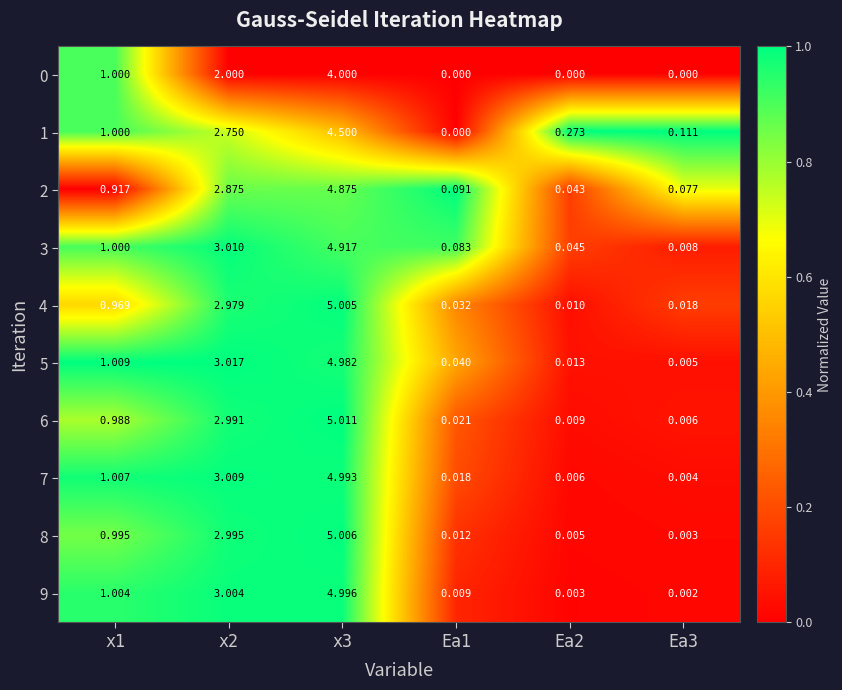

Is the value of 7 at x1 greater than the value of 5 at Ea2?

Yes